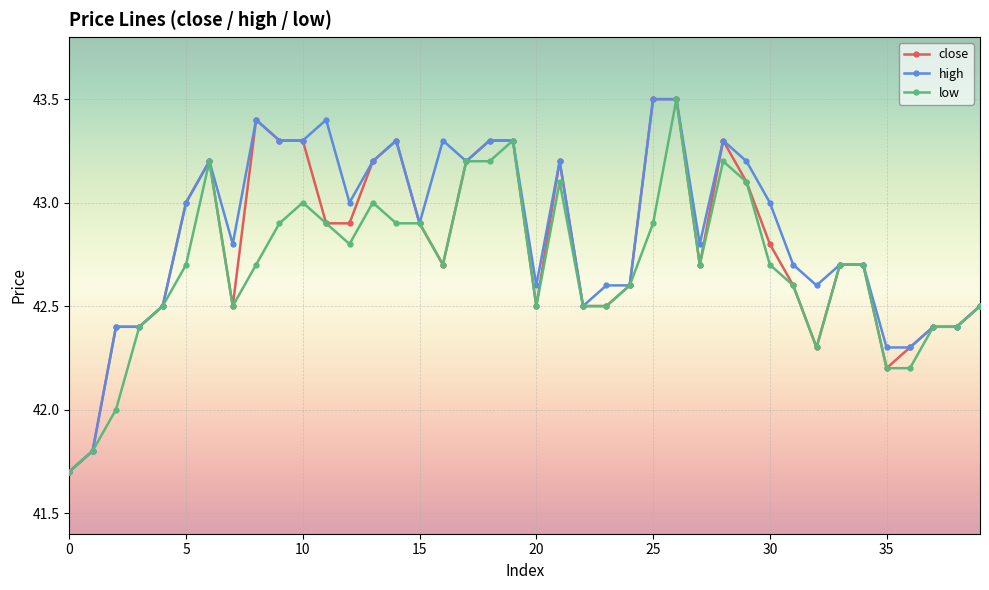

What is the smallest value displayed?

41.7